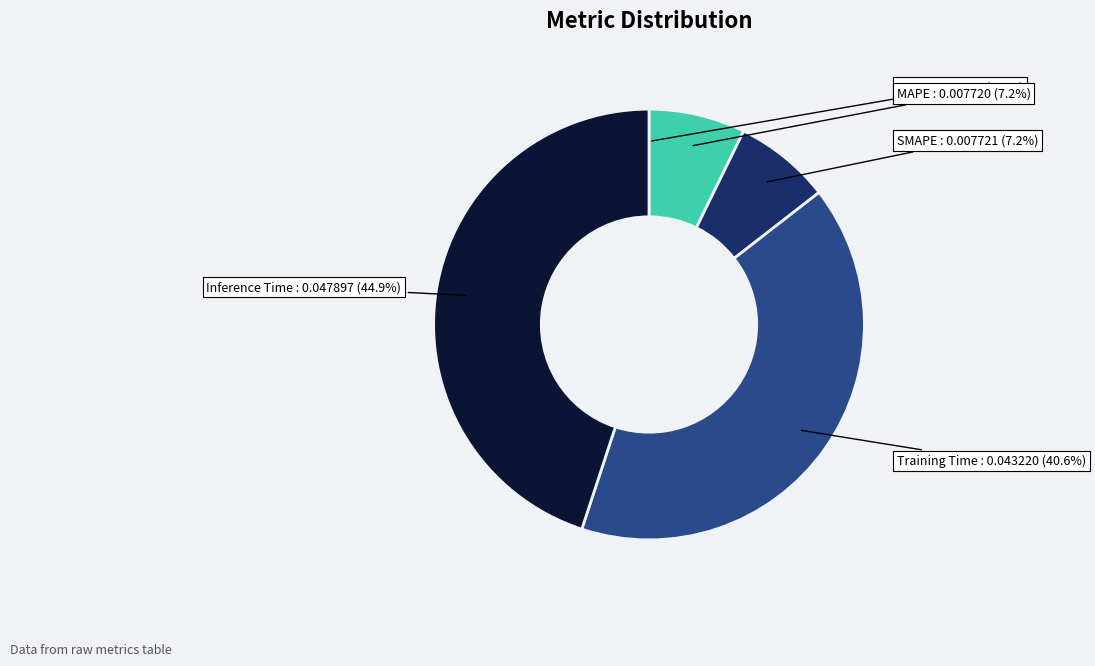

Does MAPE represent more than half of the total?

No